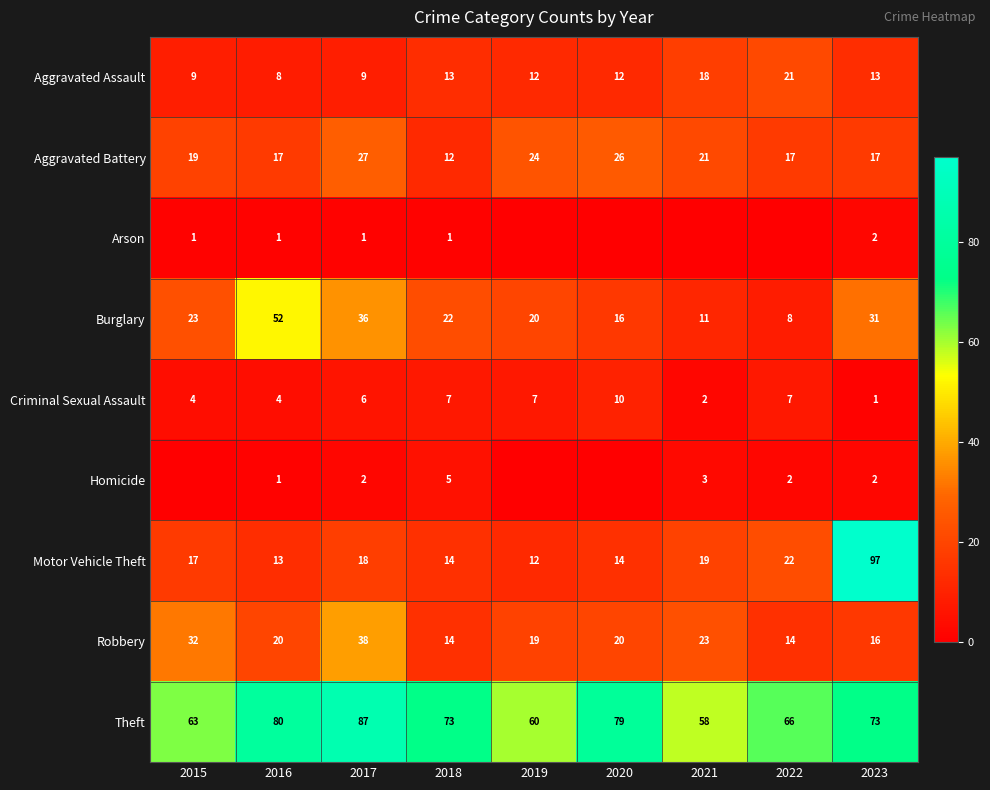

True or false: Homicide has a value of 2 at 2021.

False